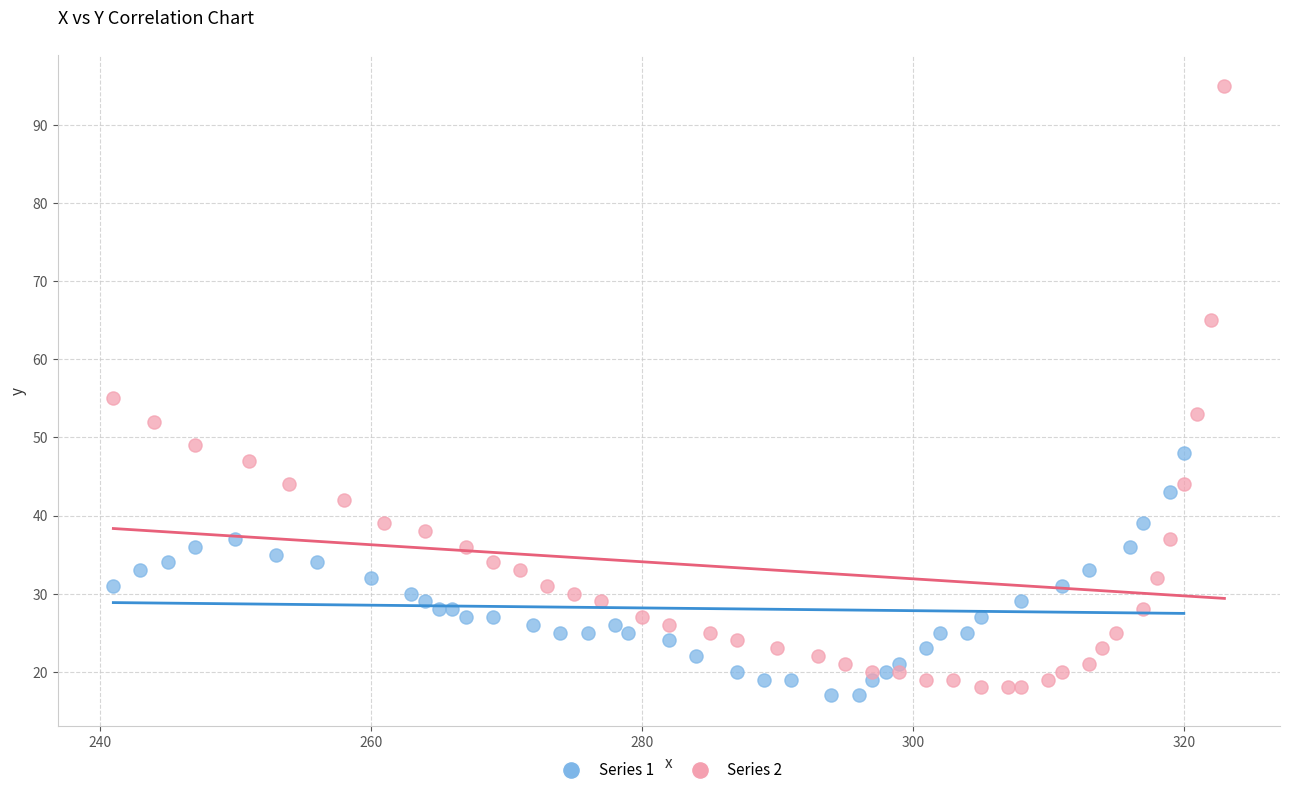

Which series has the largest Y range (max minus min)?

Series 2